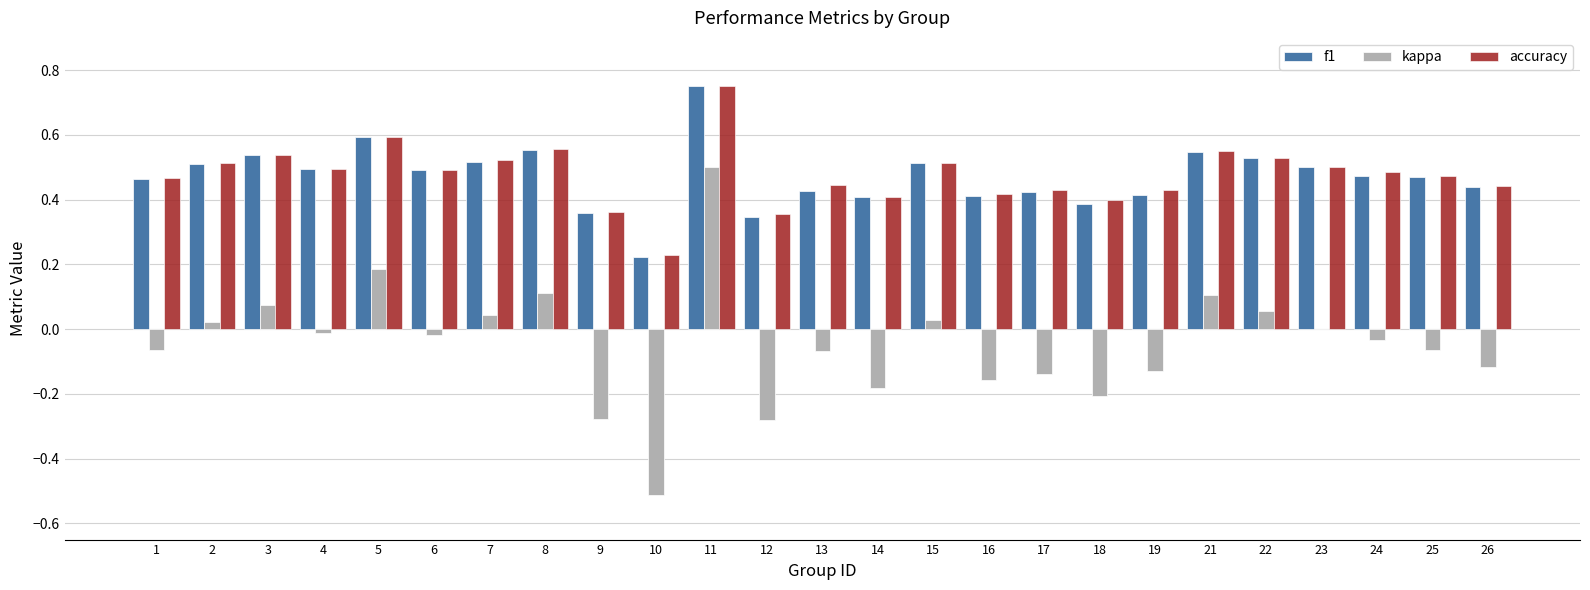

Which category has the highest value across all series?

11